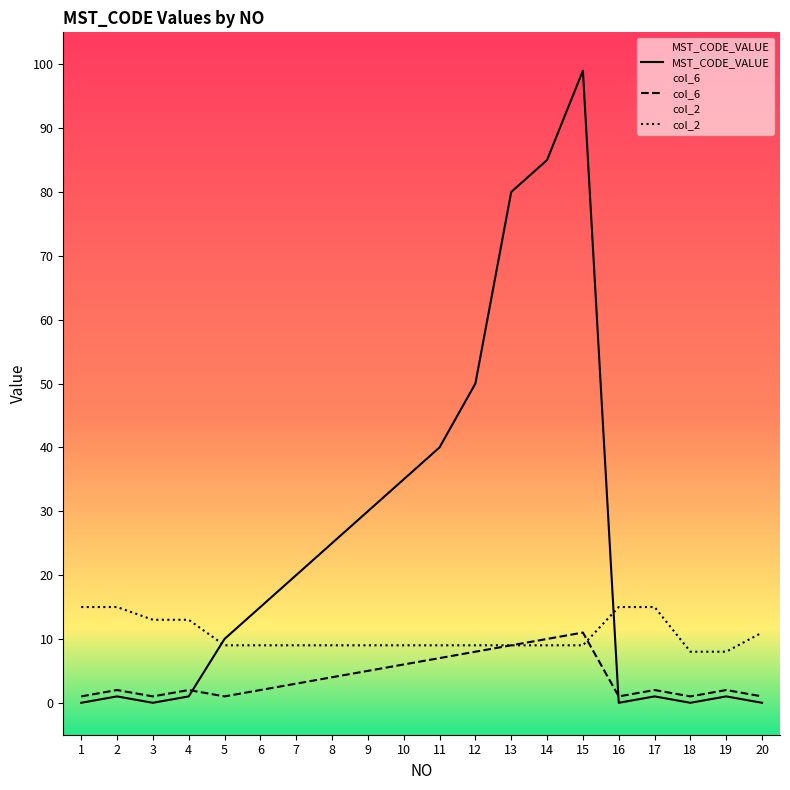

In MST_CODE_VALUE, how many points are higher than both neighbors (excluding endpoints)?

4